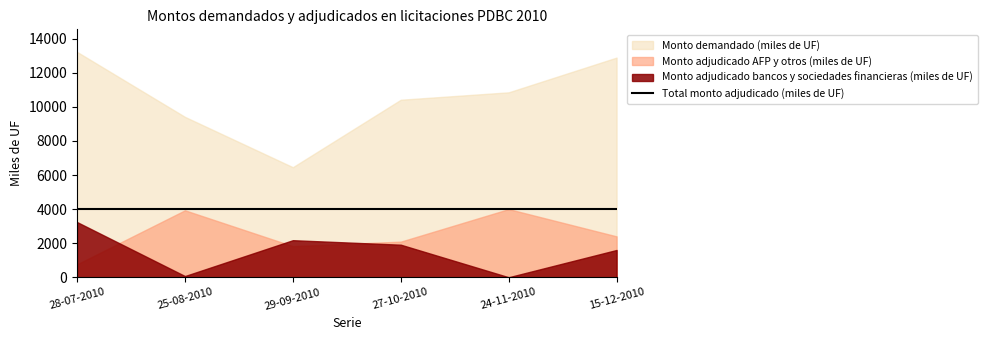

What is the total value across all series at 15-12-2010?

20895